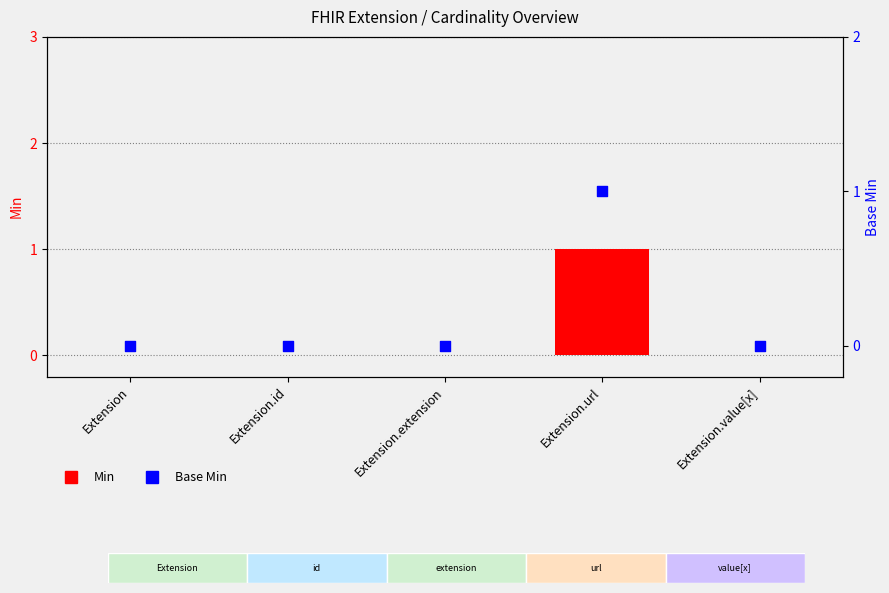

At how many categories does at least one series exceed 0?

1